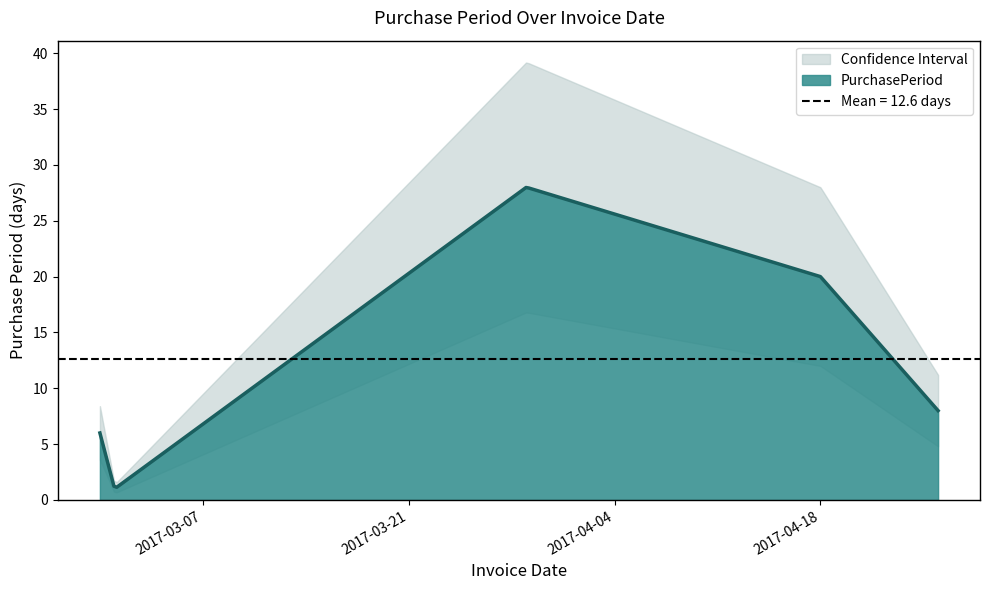

Between 2017-04-18 and 2017-04-26, which is larger?

2017-04-18